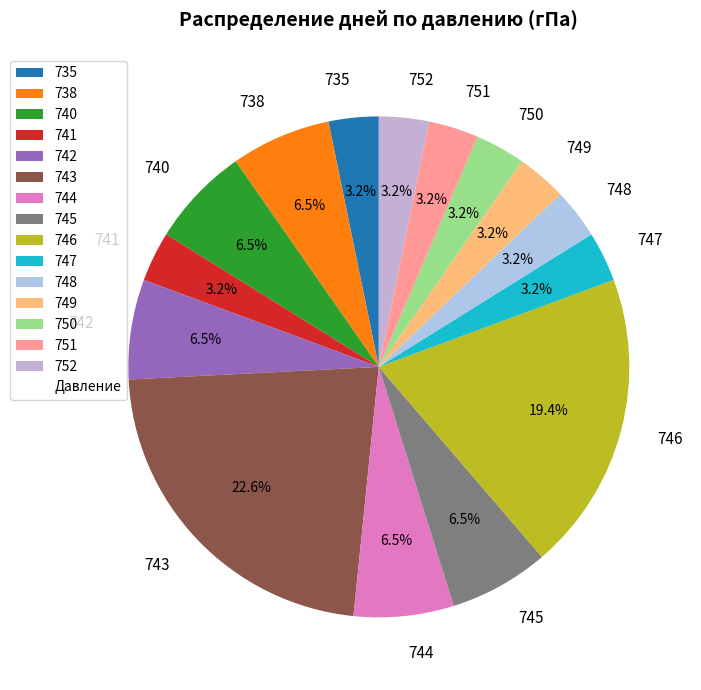

What percentage is NOT represented by 748?

96.8%